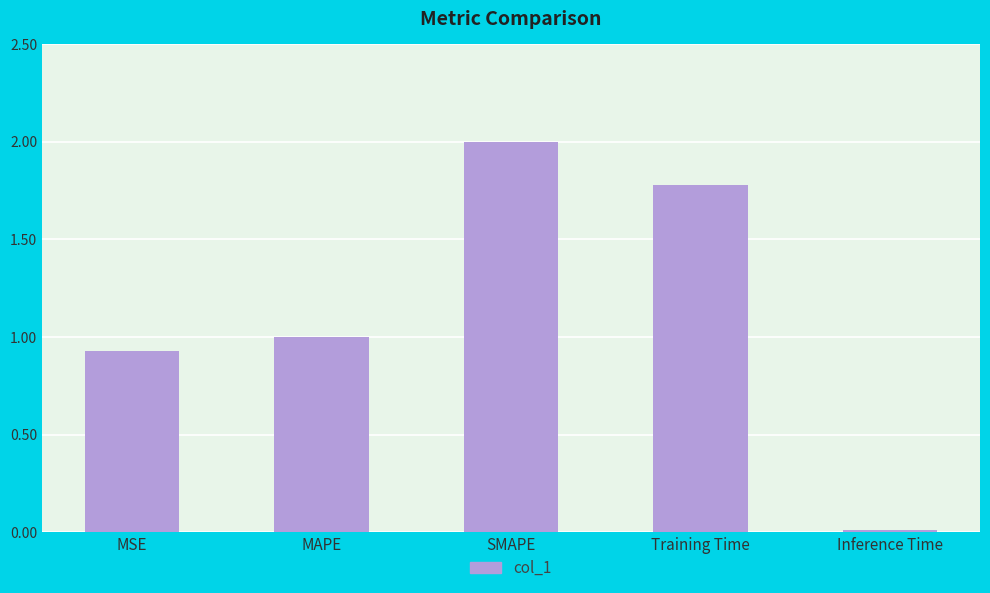

What is the label of the 2nd bar from the left?

MAPE